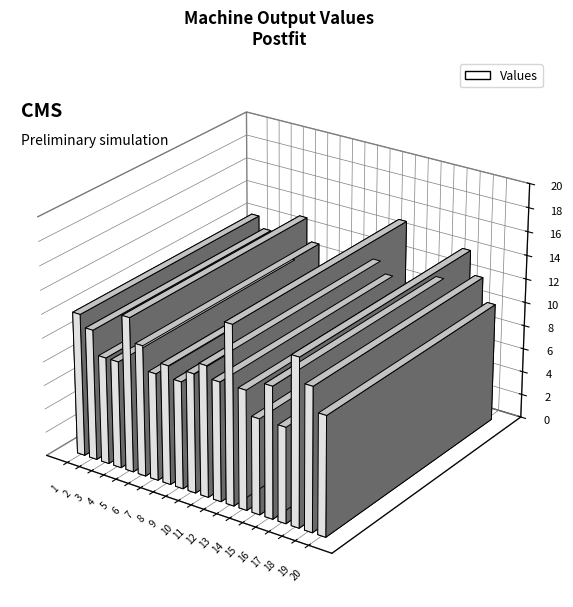

What is the difference between the maximum and second lowest values?

7